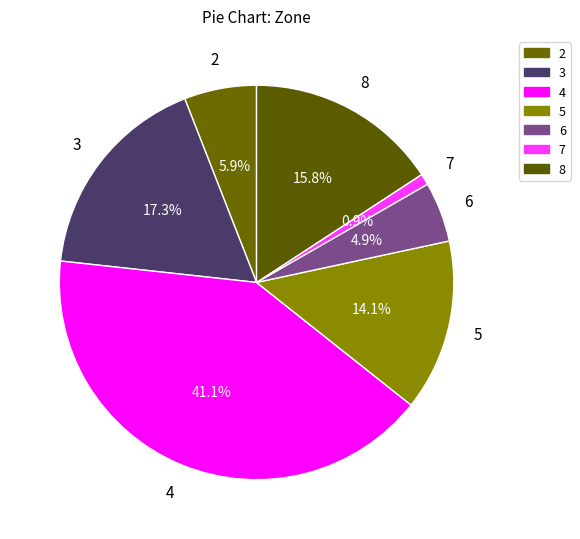

The 5 slice represents 14% of the pie. True or false?

True